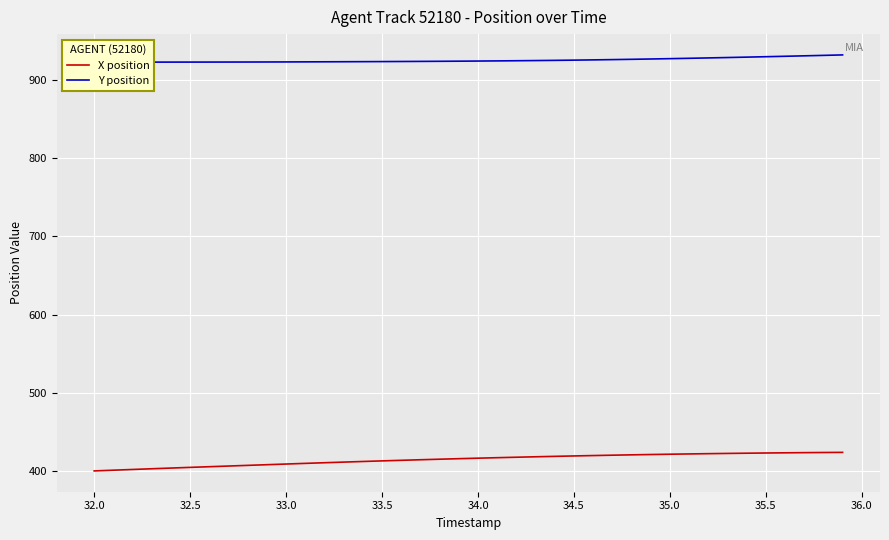

What is the maximum value for X position?

423.4